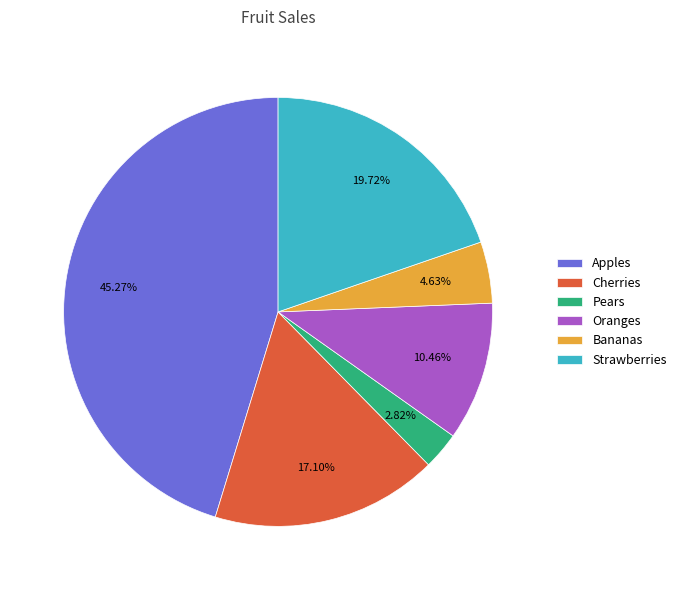

Which slice is the smallest?

Pears